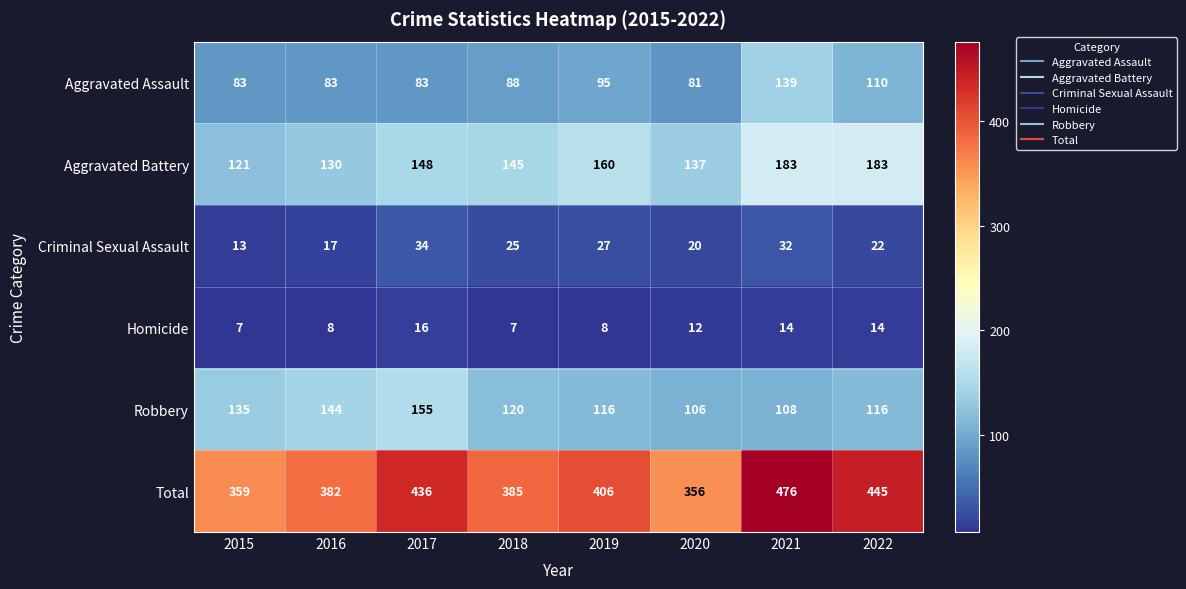

At which category is the sum across all series the highest?

2021